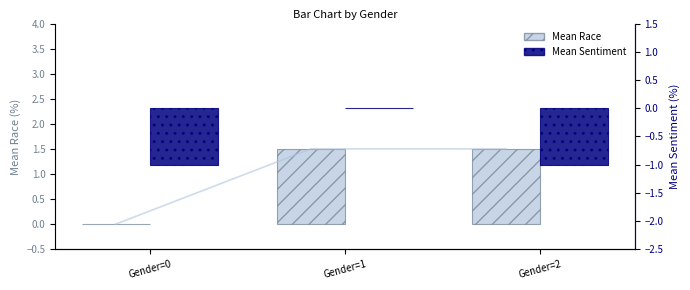

At how many categories does at least one series exceed 0?

2